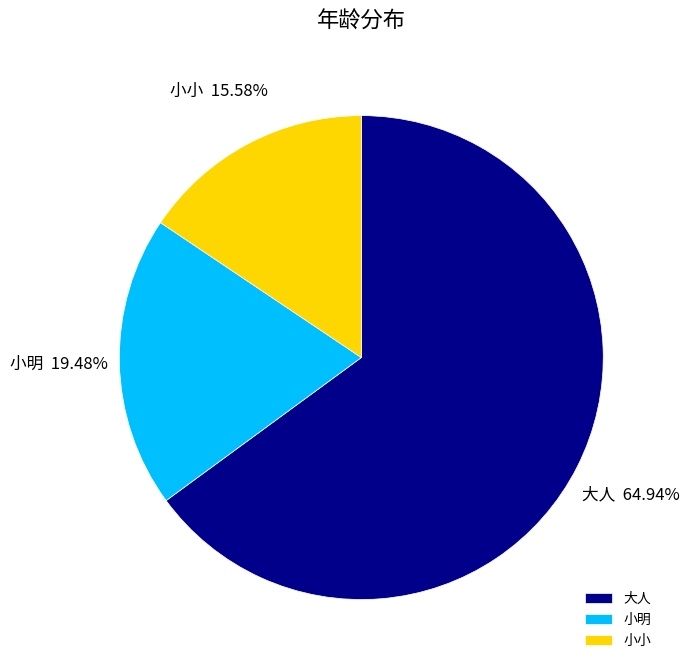

True or false: 小小 accounts for 16% of the total.

True